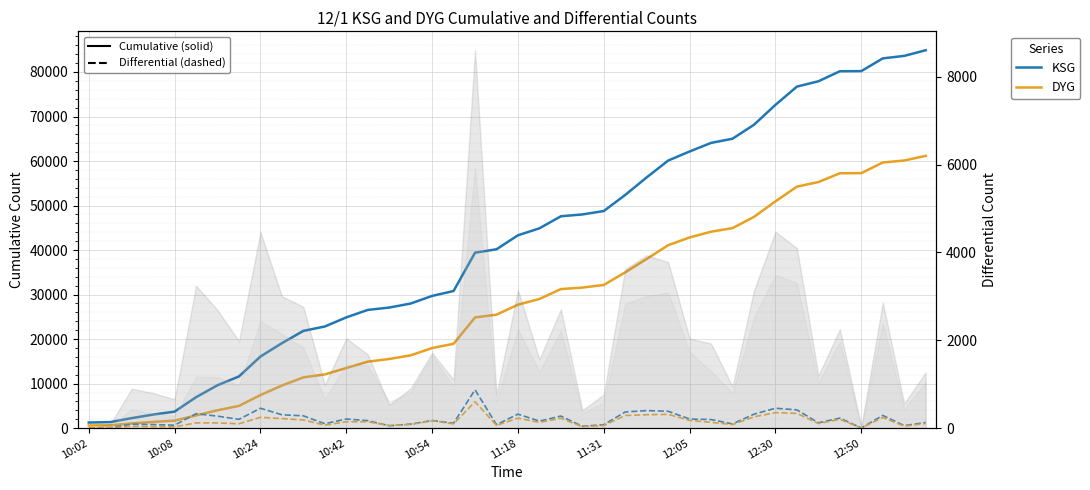

Does the chart display data point markers on the line(s)?

No